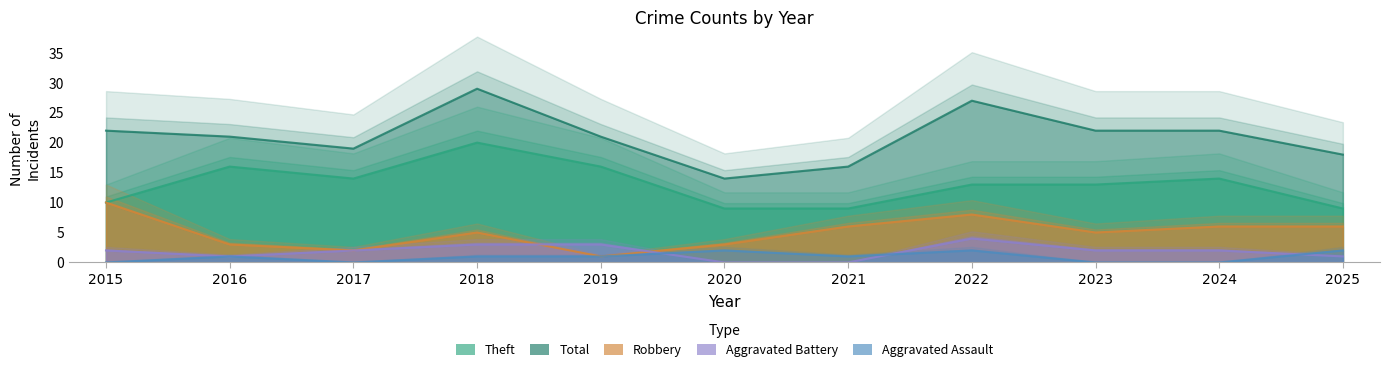

Reading right to left, what are all the values shown in this chart?

Robbery: 2025=6	2024=6	2023=5	2022=8	2021=6	2020=3	2019=1	2018=5	2017=2	2016=3	2015=10
Theft: 2025=9	2024=14	2023=13	2022=13	2021=9	2020=9	2019=16	2018=20	2017=14	2016=16	2015=10
Aggravated Battery: 2025=1	2024=2	2023=2	2022=4	2021=0	2020=0	2019=3	2018=3	2017=2	2016=1	2015=2
Aggravated Assault: 2025=2	2024=0	2023=0	2022=2	2021=1	2020=2	2019=1	2018=1	2017=0	2016=1	2015=0
Total: 2025=18	2024=22	2023=22	2022=27	2021=16	2020=14	2019=21	2018=29	2017=19	2016=21	2015=22